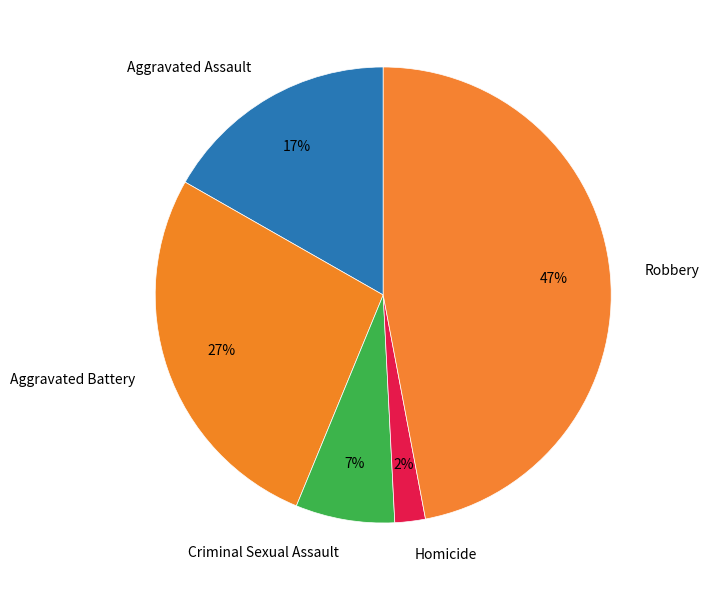

To the nearest percent, what is the combined percentage of Aggravated Assault and Criminal Sexual Assault?

24%